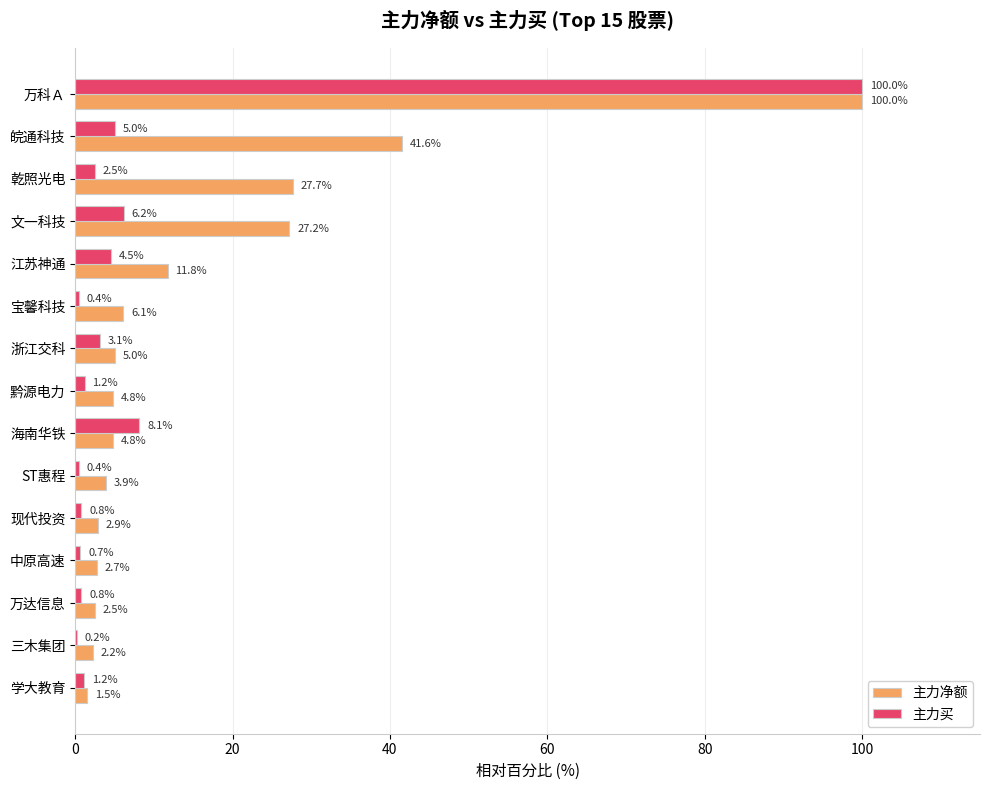

Count the number of categories in the chart.

15